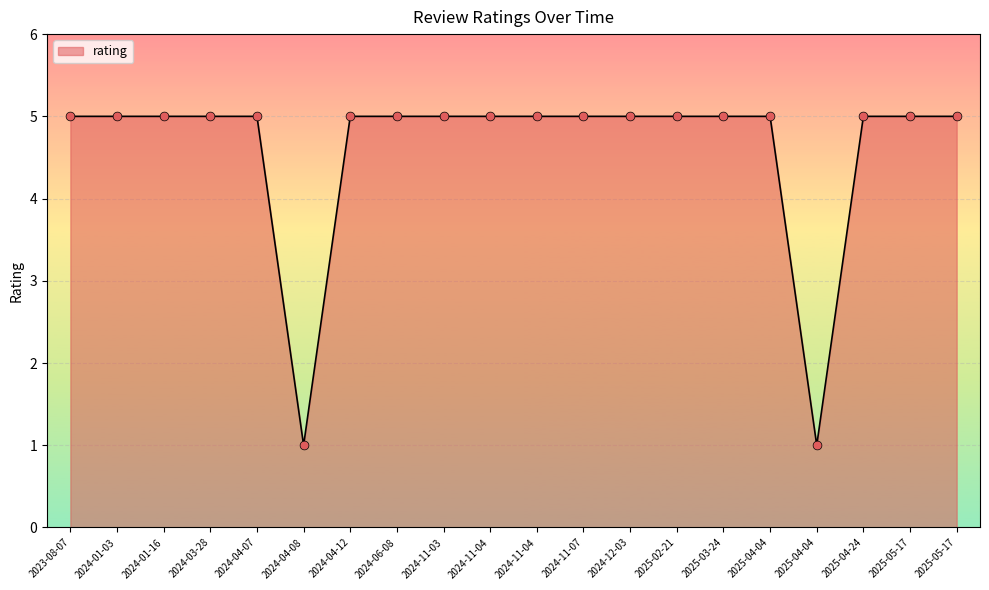

What is the change in value from 2025-04-04 to 2025-05-17?

+4